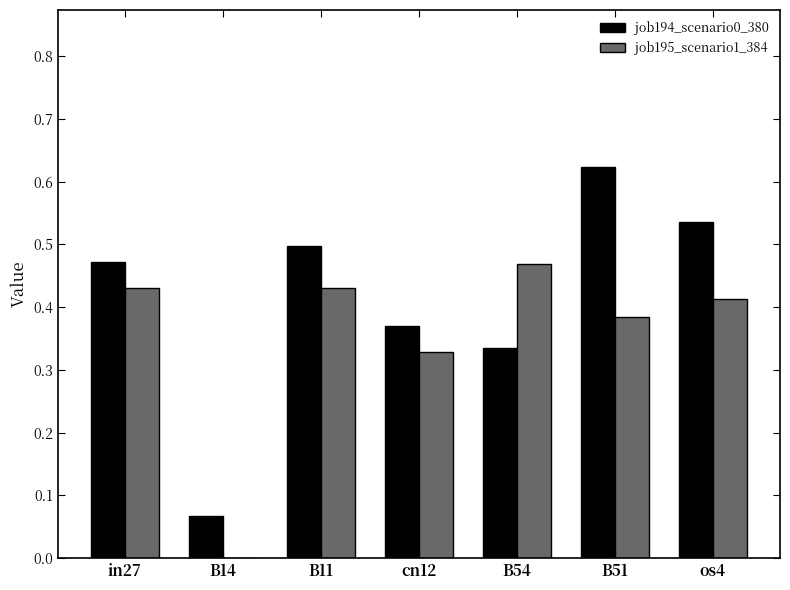

Between in27 and B51, which series saw the biggest shift?

job194_scenario0_380